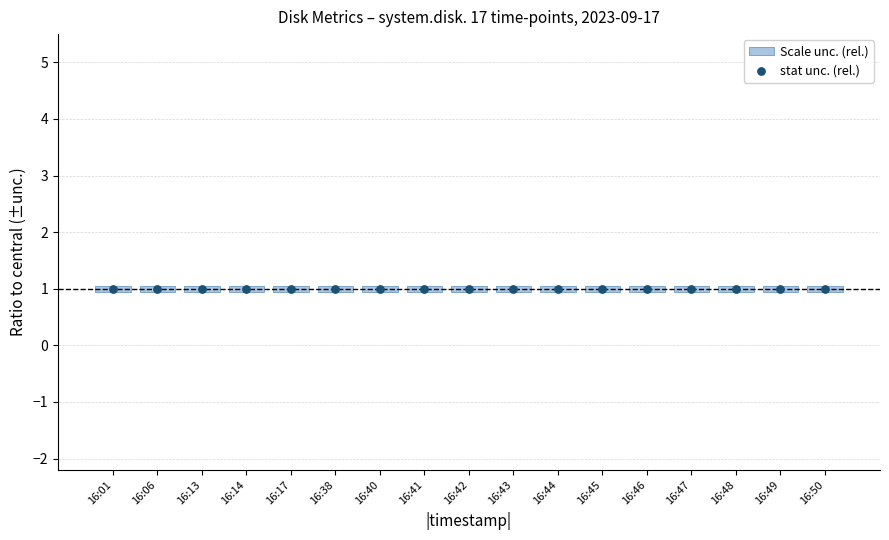

Which series reaches the minimum Y coordinate?

Scale unc. (rel.)